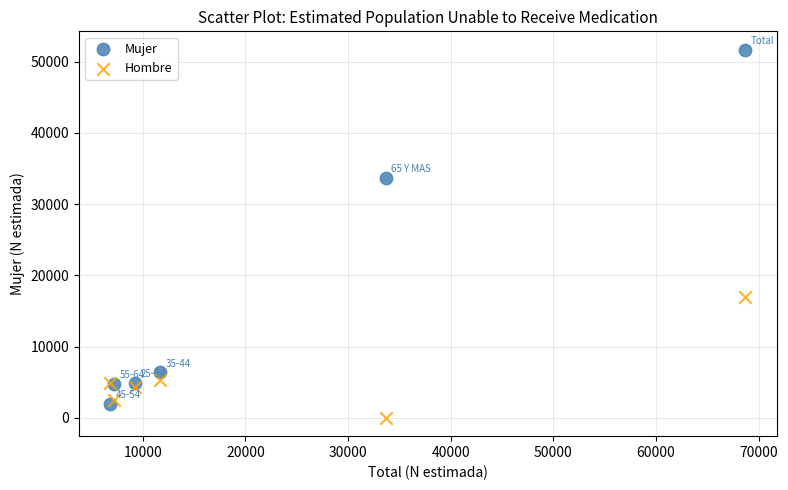

Which series contains the lowest Y value?

Hombre